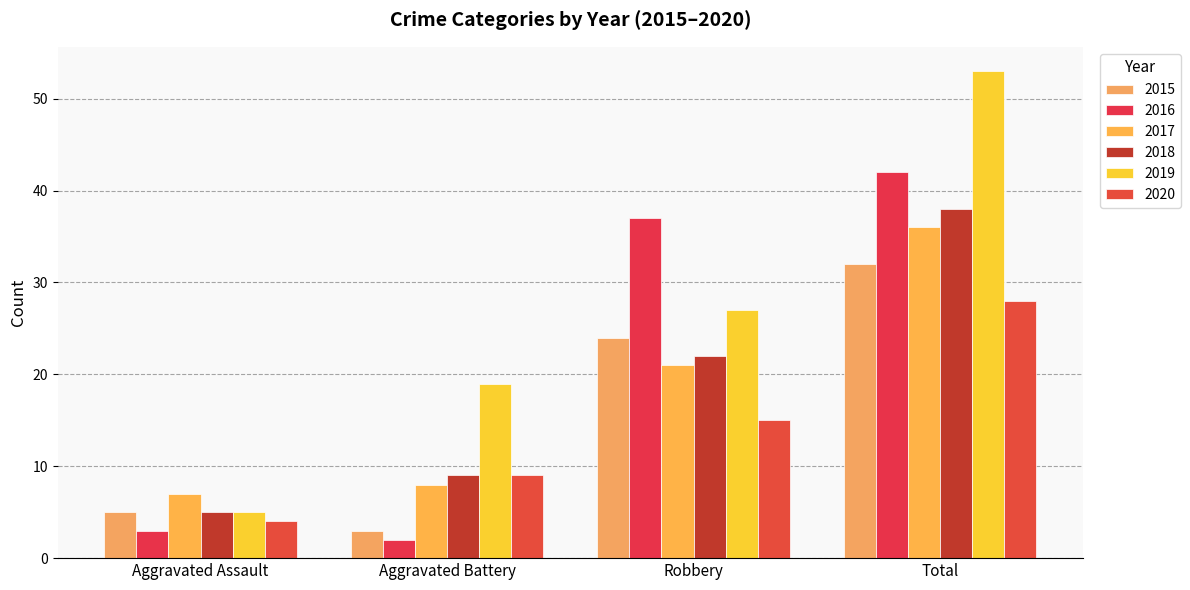

What is the difference between the maximum and minimum values in the 2017 series?

29